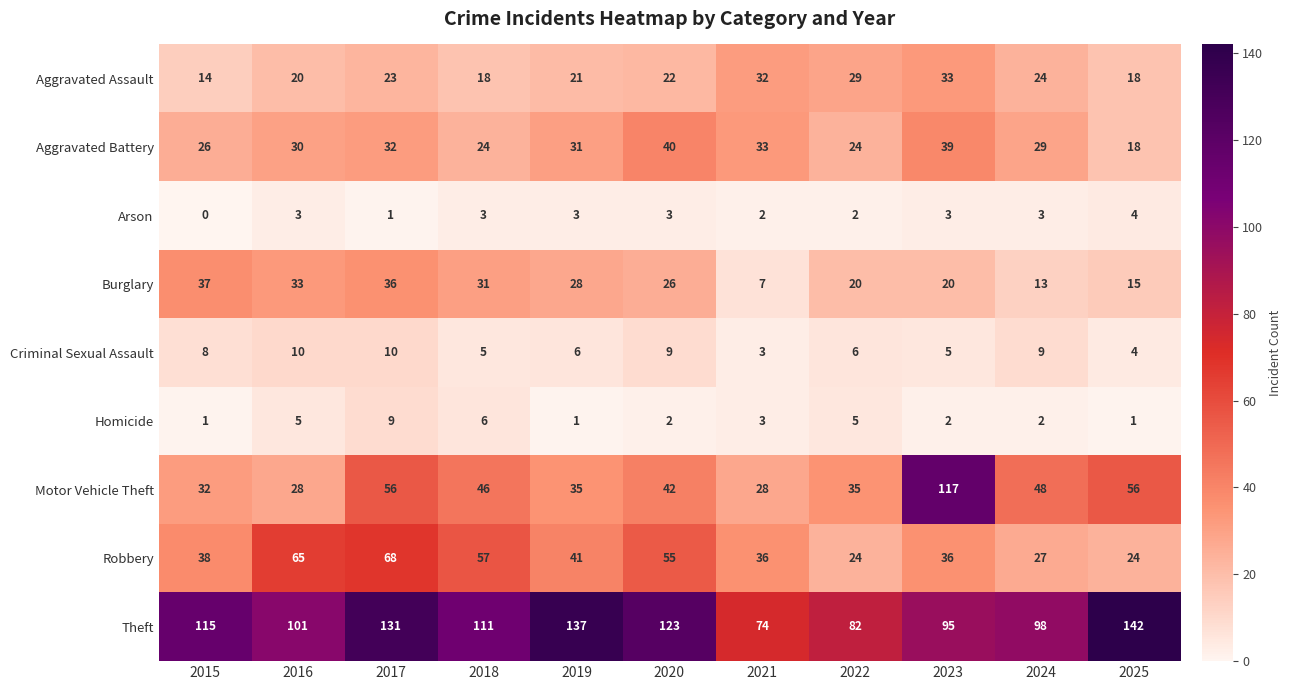

The Aggravated Battery series shows 26 at 2015. True or false?

True